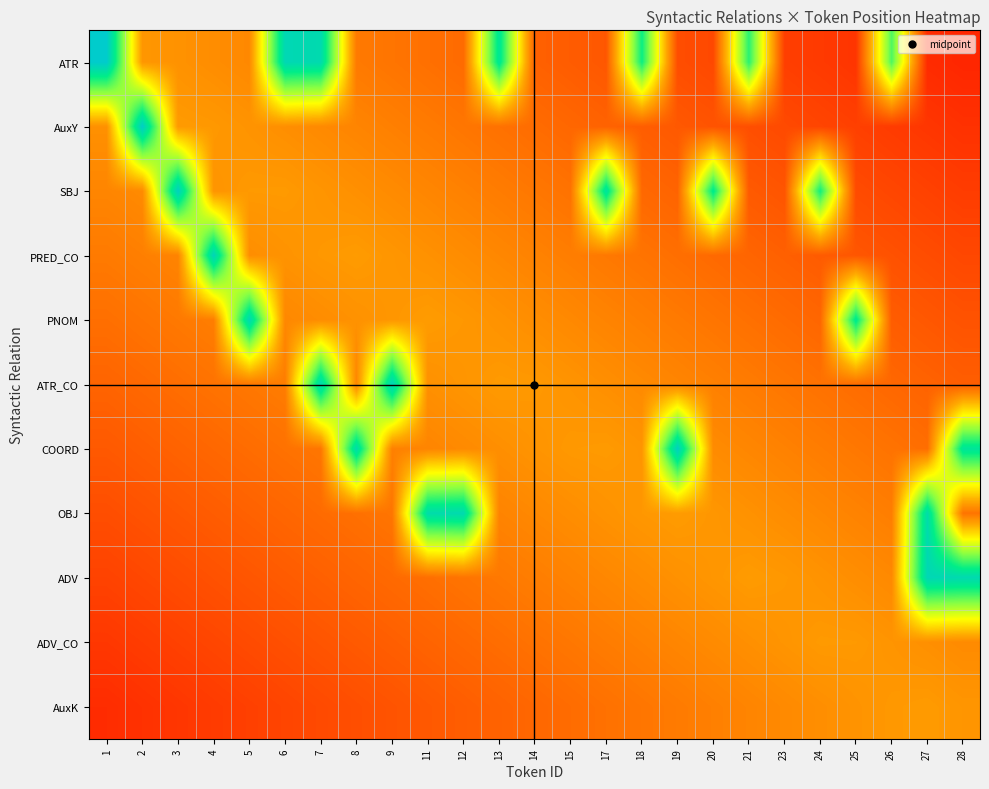

Reading left to right, what are all the values shown in this chart?

ATR: 1=1.0	2=0.3	3=0.3	4=0.3	5=0.3	6=0.9	7=0.9	8=0.2	9=0.2	11=0.2	12=0.2	13=0.9	14=0.2	15=0.1	17=0.1	18=0.8	19=0.1	20=0.1	21=0.8	23=0.1	24=0.1	25=0.0	26=0.7	27=0.0	28=0.0
AuxY: 1=0.3	2=1.0	3=0.3	4=0.3	5=0.3	6=0.3	7=0.3	8=0.2	9=0.2	11=0.2	12=0.2	13=0.2	14=0.2	15=0.2	17=0.2	18=0.1	19=0.1	20=0.1	21=0.1	23=0.1	24=0.1	25=0.1	26=0.1	27=0.1	28=0.0
SBJ: 1=0.2	2=0.3	3=1.0	4=0.3	5=0.3	6=0.3	7=0.3	8=0.3	9=0.3	11=0.2	12=0.2	13=0.2	14=0.2	15=0.2	17=0.9	18=0.2	19=0.2	20=0.9	21=0.1	23=0.1	24=0.8	25=0.1	26=0.1	27=0.1	28=0.1
PRED_CO: 1=0.2	2=0.2	3=0.2	4=1.0	5=0.3	6=0.3	7=0.3	8=0.3	9=0.3	11=0.3	12=0.3	13=0.2	14=0.2	15=0.2	17=0.2	18=0.2	19=0.2	20=0.2	21=0.2	23=0.2	24=0.1	25=0.1	26=0.1	27=0.1	28=0.1
PNOM: 1=0.2	2=0.2	3=0.2	4=0.2	5=0.9	6=0.3	7=0.3	8=0.3	9=0.3	11=0.3	12=0.3	13=0.3	14=0.3	15=0.3	17=0.2	18=0.2	19=0.2	20=0.2	21=0.2	23=0.2	24=0.2	25=0.9	26=0.1	27=0.1	28=0.1
ATR_CO: 1=0.2	2=0.2	3=0.2	4=0.2	5=0.2	6=0.2	7=0.9	8=0.2	9=1.0	11=0.3	12=0.3	13=0.3	14=0.3	15=0.3	17=0.3	18=0.3	19=0.2	20=0.2	21=0.2	23=0.2	24=0.2	25=0.2	26=0.2	27=0.2	28=0.1
COORD: 1=0.1	2=0.1	3=0.2	4=0.2	5=0.2	6=0.2	7=0.2	8=0.9	9=0.2	11=0.2	12=0.3	13=0.3	14=0.3	15=0.3	17=0.3	18=0.3	19=1.0	20=0.3	21=0.2	23=0.2	24=0.2	25=0.2	26=0.2	27=0.2	28=0.9
OBJ: 1=0.1	2=0.1	3=0.1	4=0.1	5=0.2	6=0.2	7=0.2	8=0.2	9=0.2	11=0.9	12=0.9	13=0.2	14=0.3	15=0.3	17=0.3	18=0.3	19=0.3	20=0.3	21=0.3	23=0.3	24=0.3	25=0.2	26=0.2	27=0.9	28=0.2
ADV: 1=0.1	2=0.1	3=0.1	4=0.1	5=0.1	6=0.1	7=0.2	8=0.2	9=0.2	11=0.2	12=0.2	13=0.2	14=0.2	15=0.2	17=0.2	18=0.3	19=0.3	20=0.3	21=0.3	23=0.3	24=0.3	25=0.3	26=0.3	27=0.9	28=0.9
ADV_CO: 1=0.1	2=0.1	3=0.1	4=0.1	5=0.1	6=0.1	7=0.1	8=0.1	9=0.2	11=0.2	12=0.2	13=0.2	14=0.2	15=0.2	17=0.2	18=0.2	19=0.2	20=0.3	21=0.3	23=0.3	24=0.3	25=0.3	26=0.3	27=0.3	28=0.3
AuxK: 1=0.0	2=0.0	3=0.1	4=0.1	5=0.1	6=0.1	7=0.1	8=0.1	9=0.1	11=0.1	12=0.1	13=0.2	14=0.2	15=0.2	17=0.2	18=0.2	19=0.2	20=0.2	21=0.2	23=0.3	24=0.3	25=0.3	26=0.3	27=0.3	28=0.3